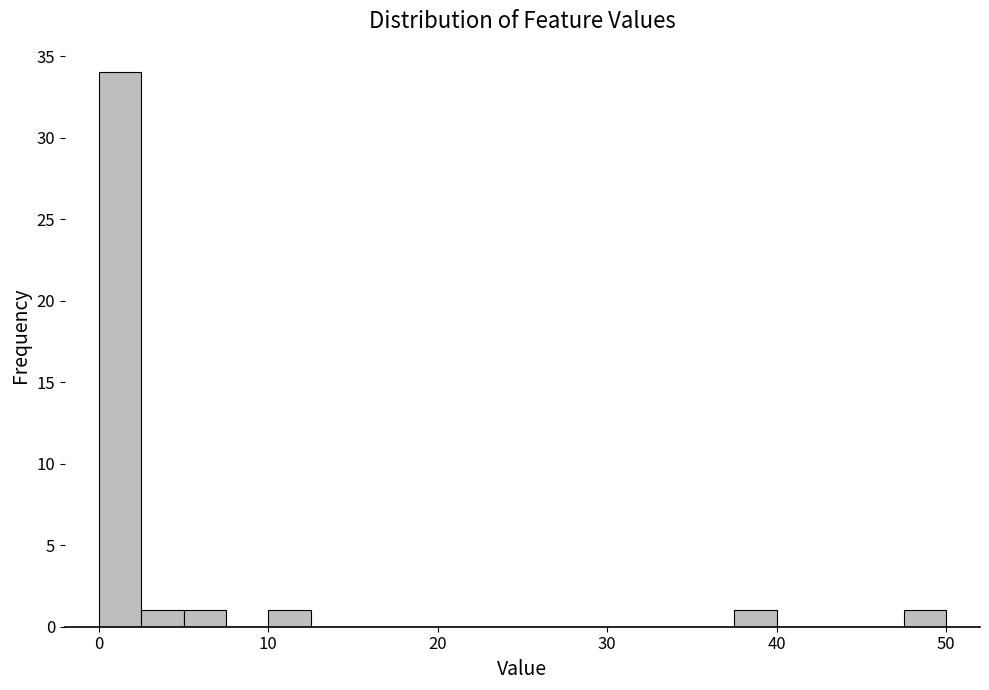

Around what value on the x-axis is the tallest bar? Give the approximate position of its centre, as read against the axis.

1